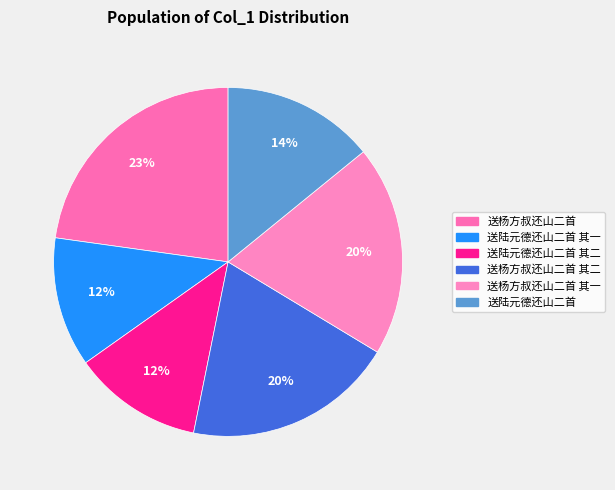

To the nearest percent, what is the average slice percentage?

17%